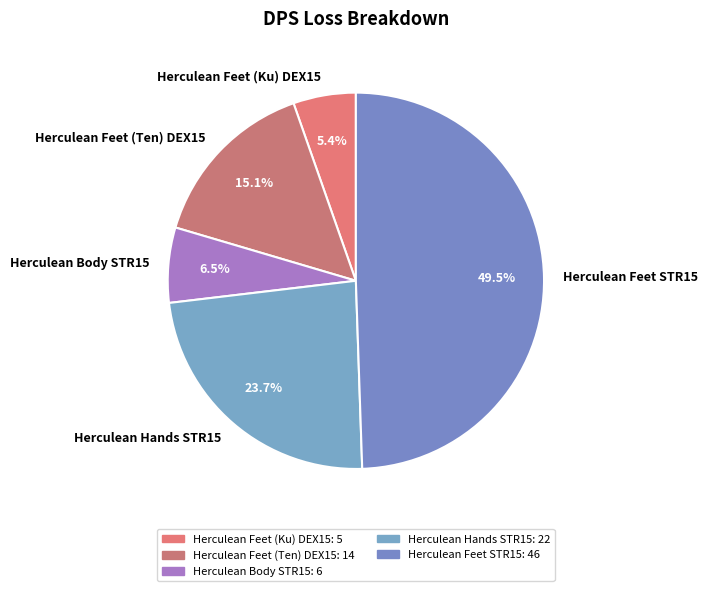

Which category has the smallest portion of the pie?

Herculean Feet (Ku) DEX15